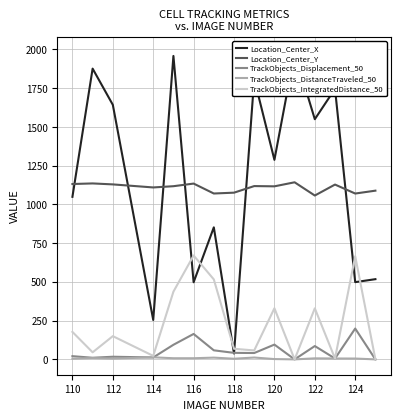

Is the value of TrackObjects_Displacement_50 at 116 greater than the value of Location_Center_Y at 122?

No